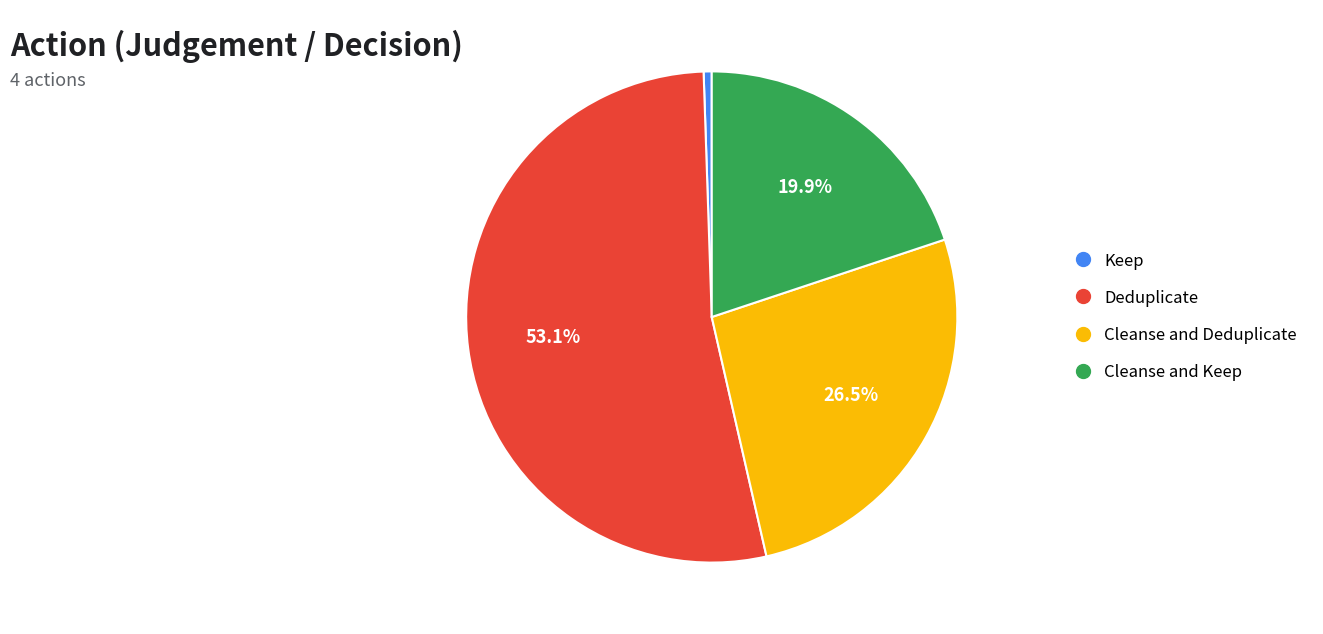

How many segments does this pie chart have?

4